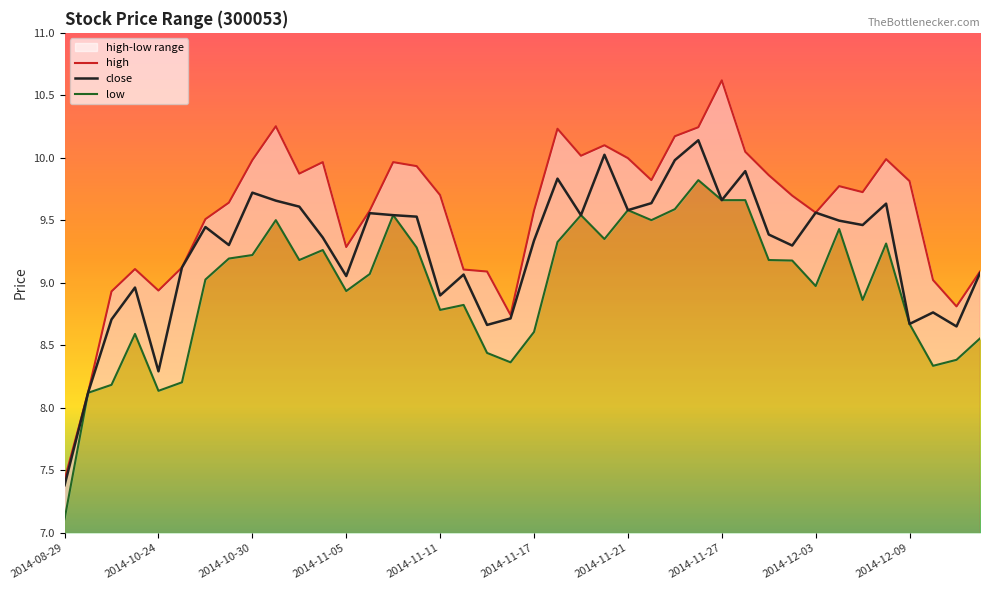

What is the label of the 22nd point from the left?

21